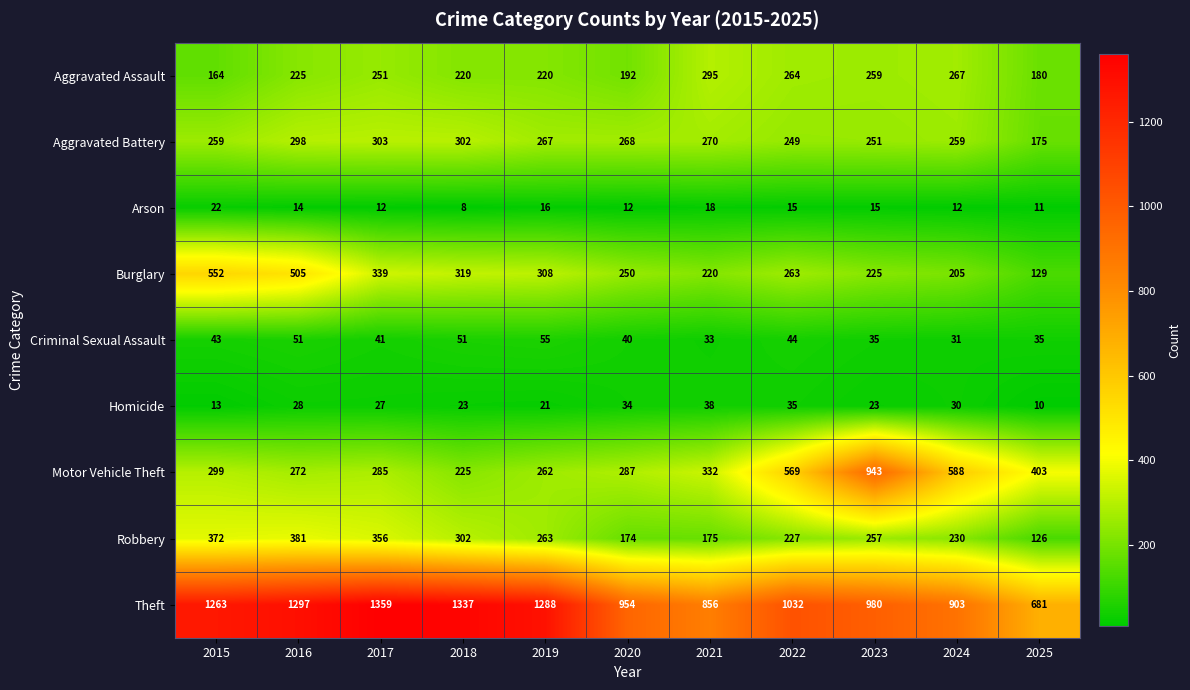

Which series has the largest range (max minus min)?

Motor Vehicle Theft